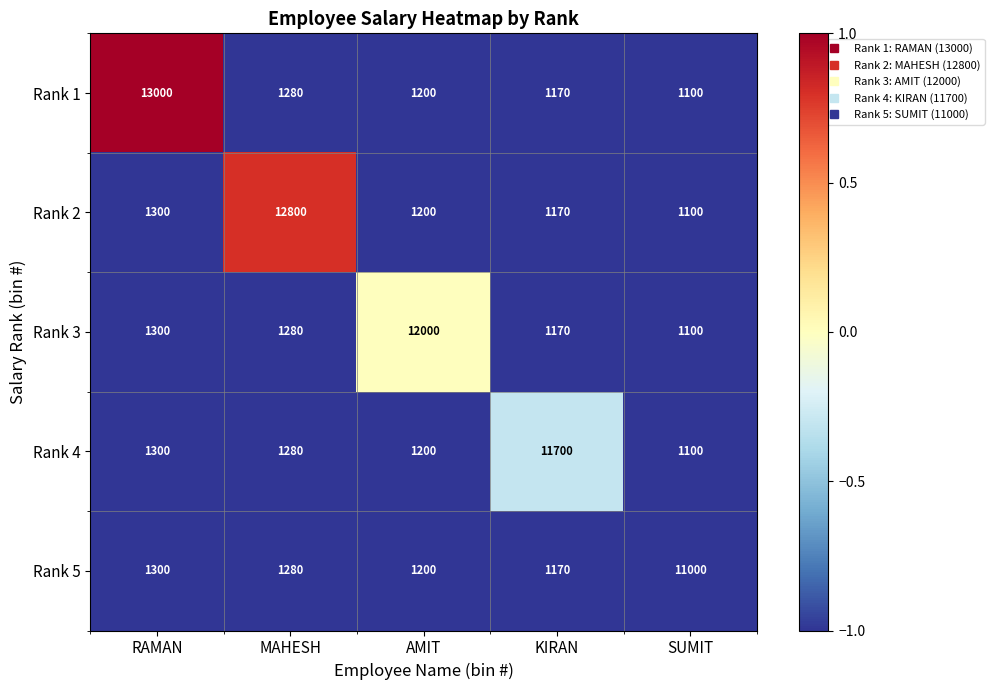

What is the sum of the Rank 2 values at RAMAN and MAHESH?

14100